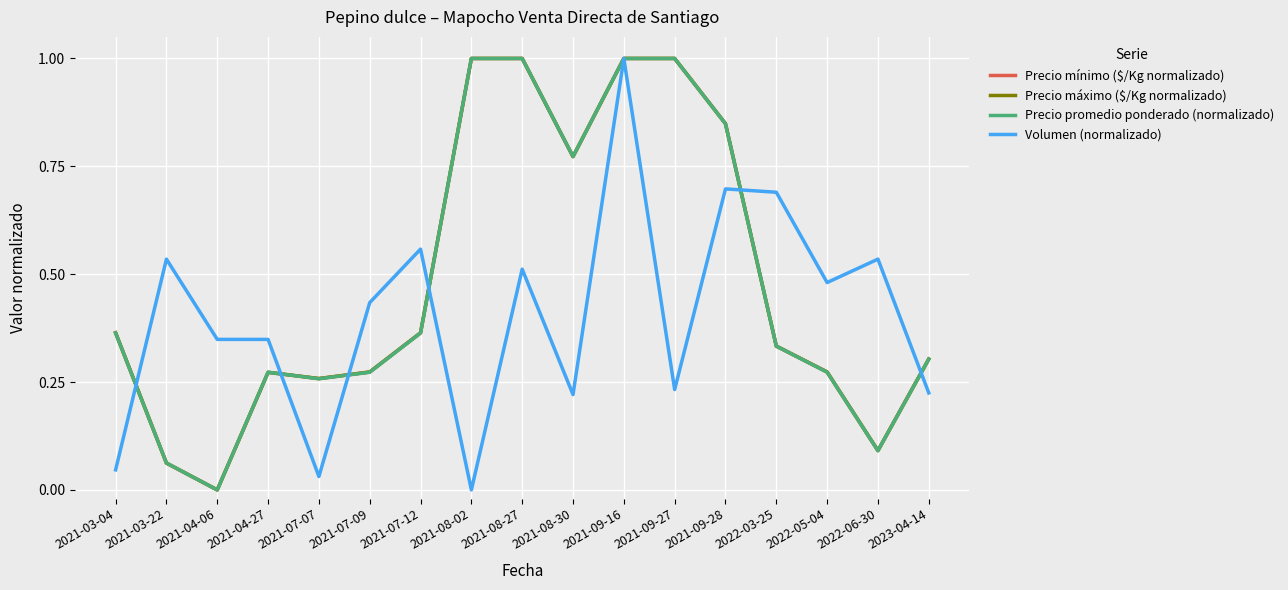

Is it true that Precio mínimo ($/Kg normalizado) equals 1.0 at 2021-09-16?

True